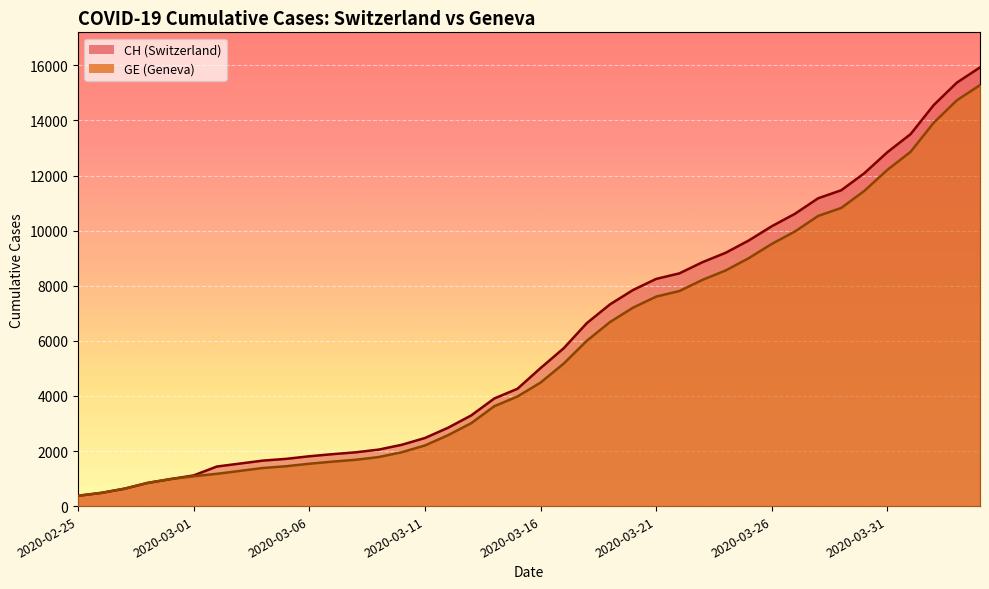

True or false: GE and CH intersect in this chart.

False